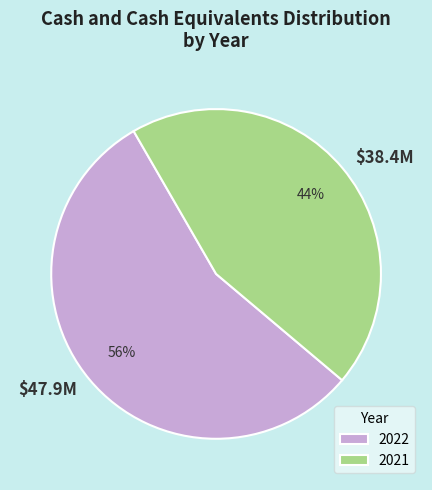

How many slices are in this pie chart?

2